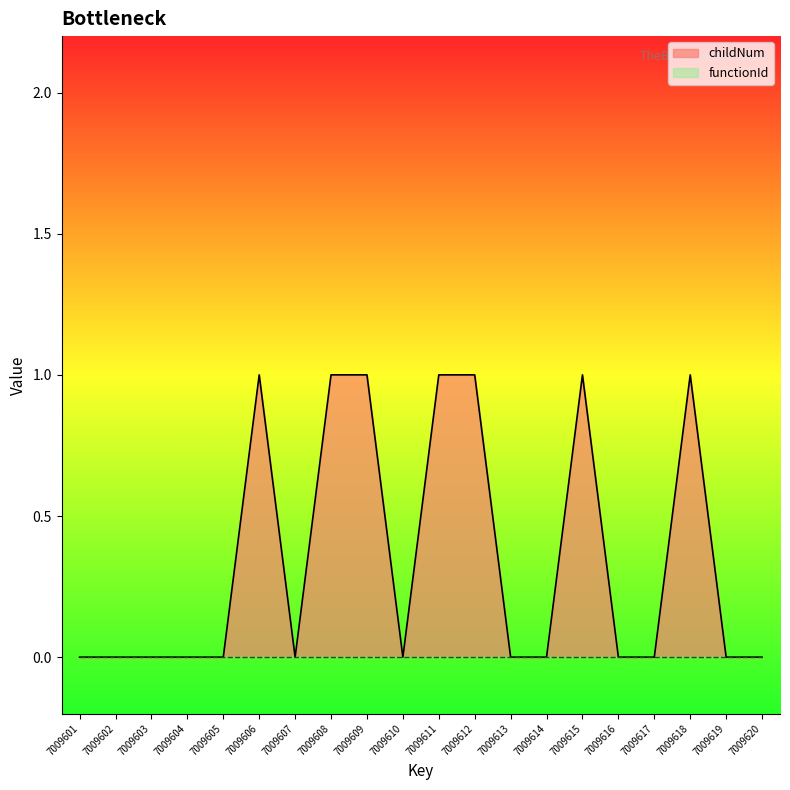

What is the value of the 11th point from the left?

1